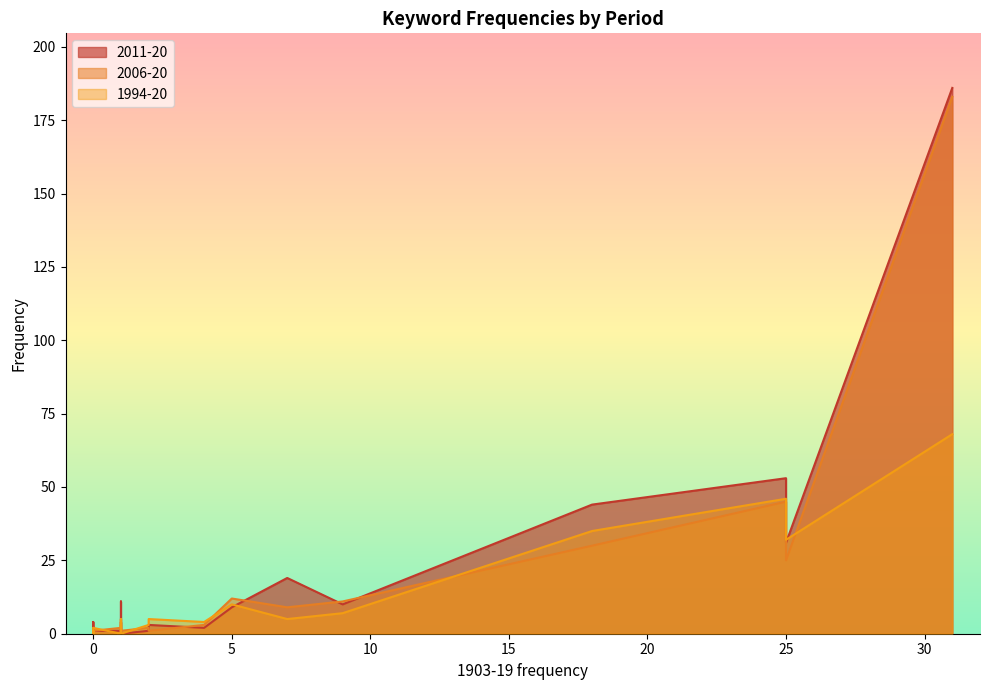

Which series ends up on top after the final intersection of 2006-20 and 1994-20?

2006-20